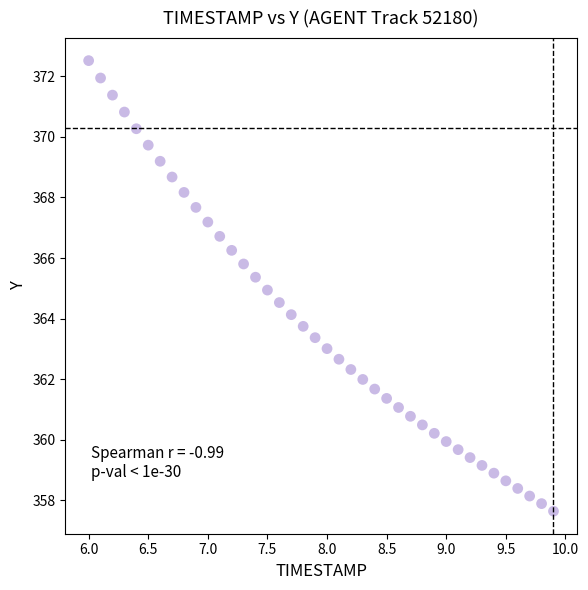

What is the range of Y values (max minus min)?

14.9